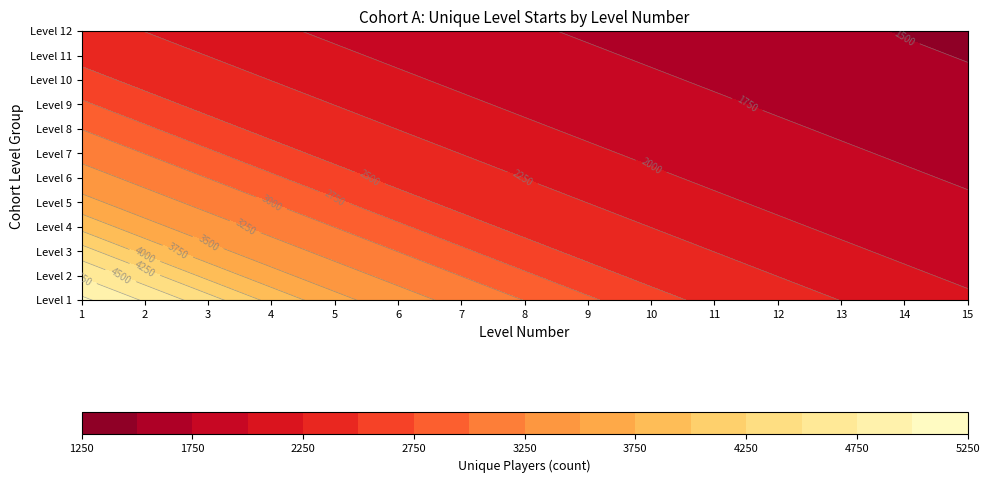

What is the sum of the 10 values at 5 and 9?

3862